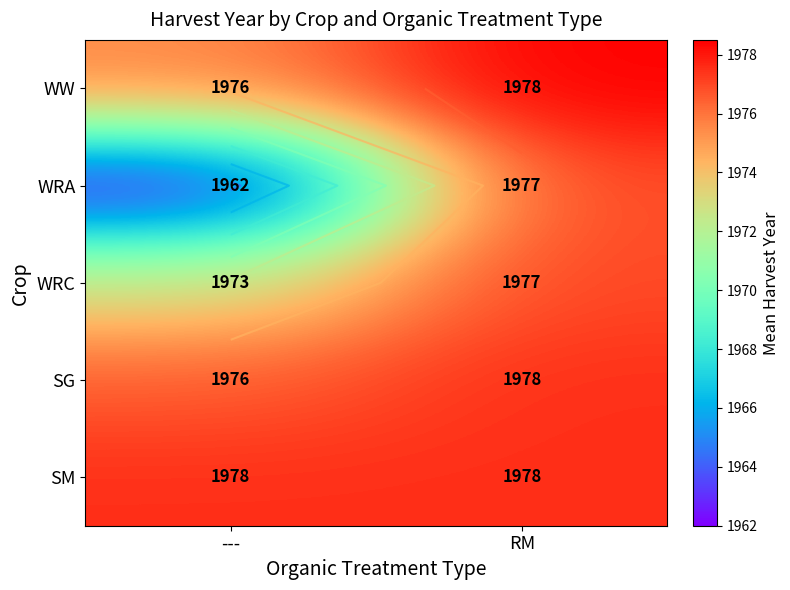

Is the value of SM at RM greater than the value of SG at ---?

Yes